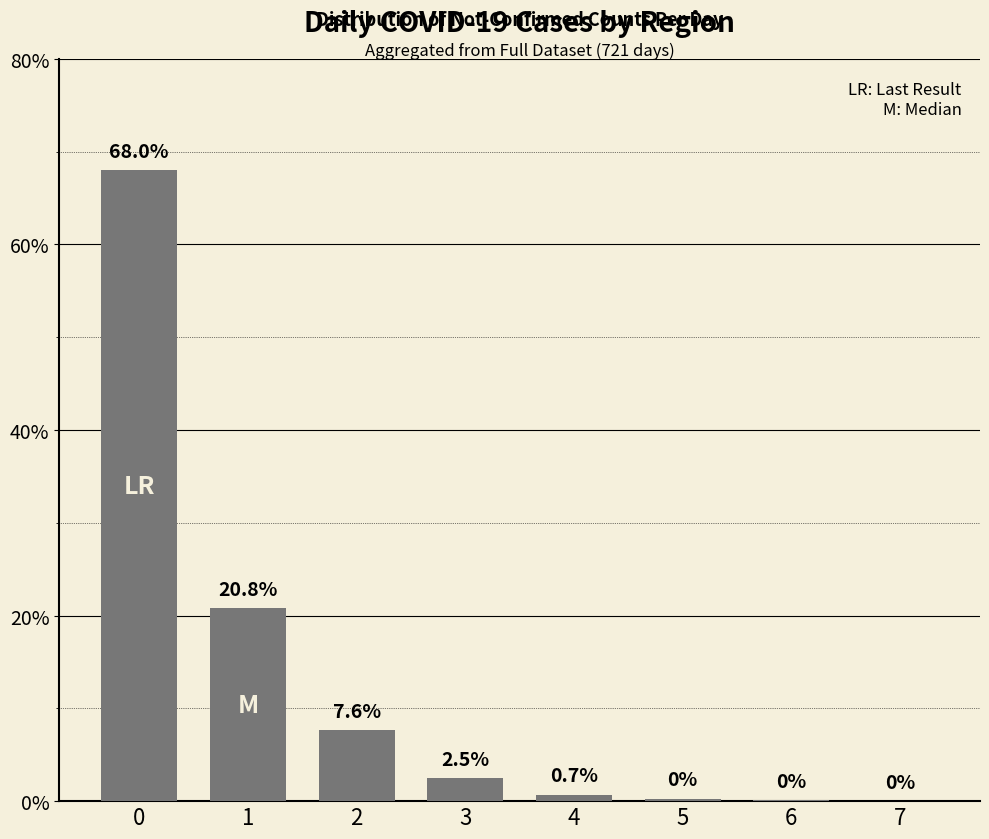

Between 6 and 5, which is larger?

5